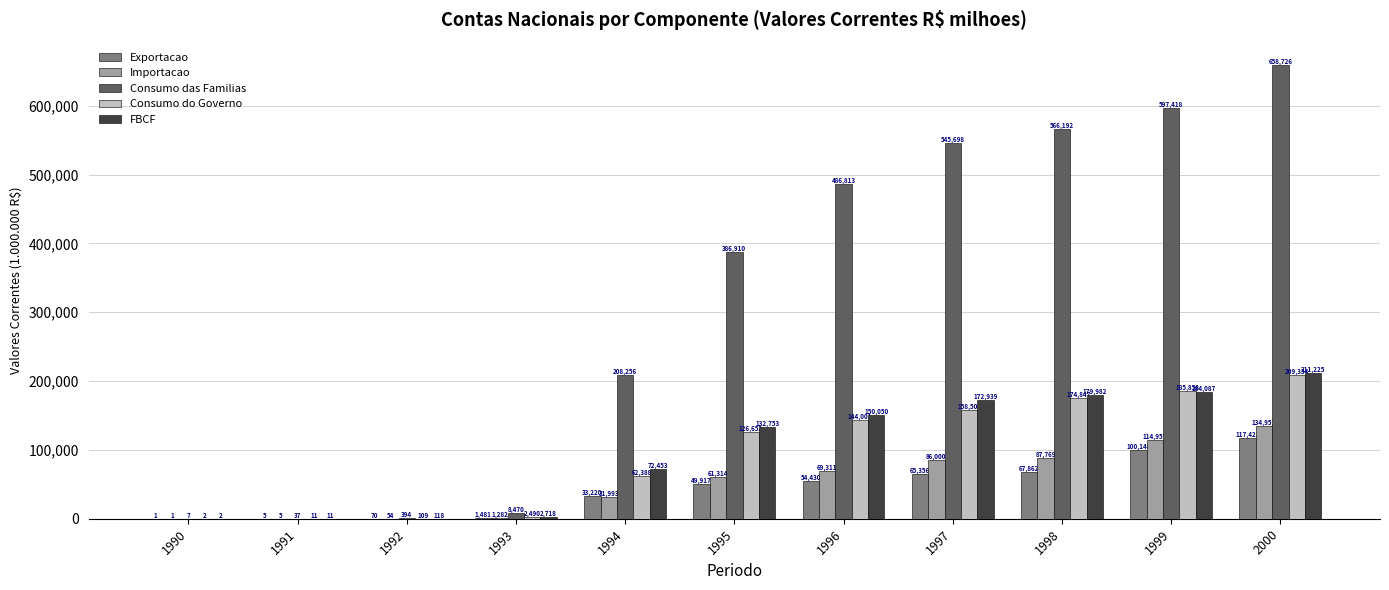

Is the value of FBCF at 2000 greater than the value of Consumo das Familias at 1994?

Yes